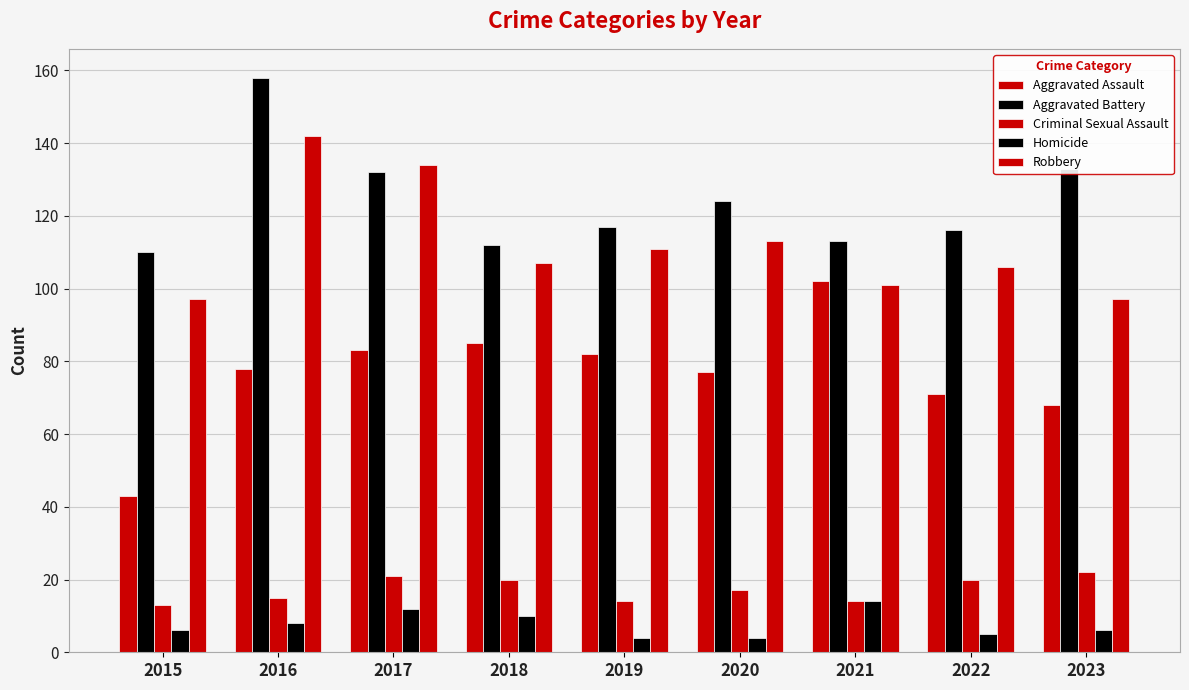

Between 2015 and 2017, which series saw the biggest shift?

Aggravated Assault